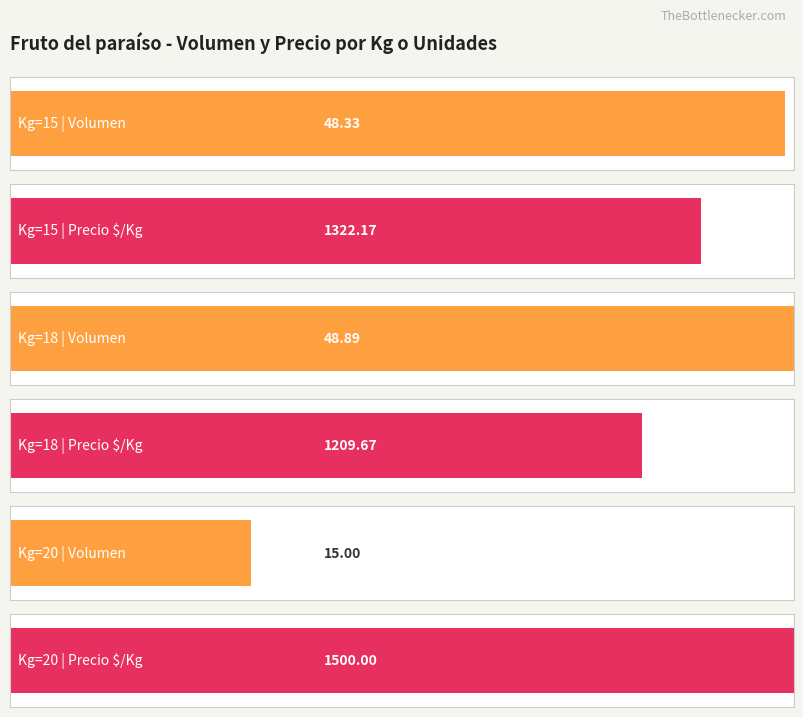

What are all the series names shown in the legend?

Volumen, Precio $/Kg